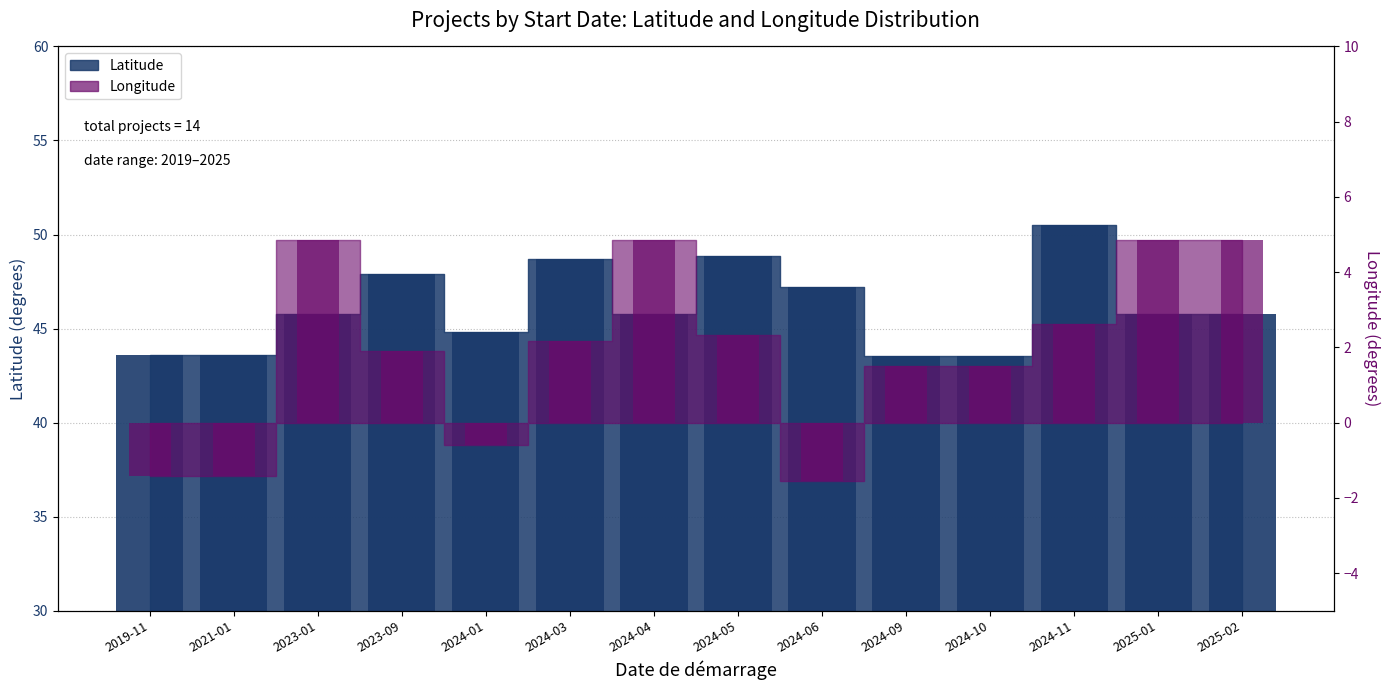

The Latitude (bar) series shows 47.9 at 2023-09. True or false?

True